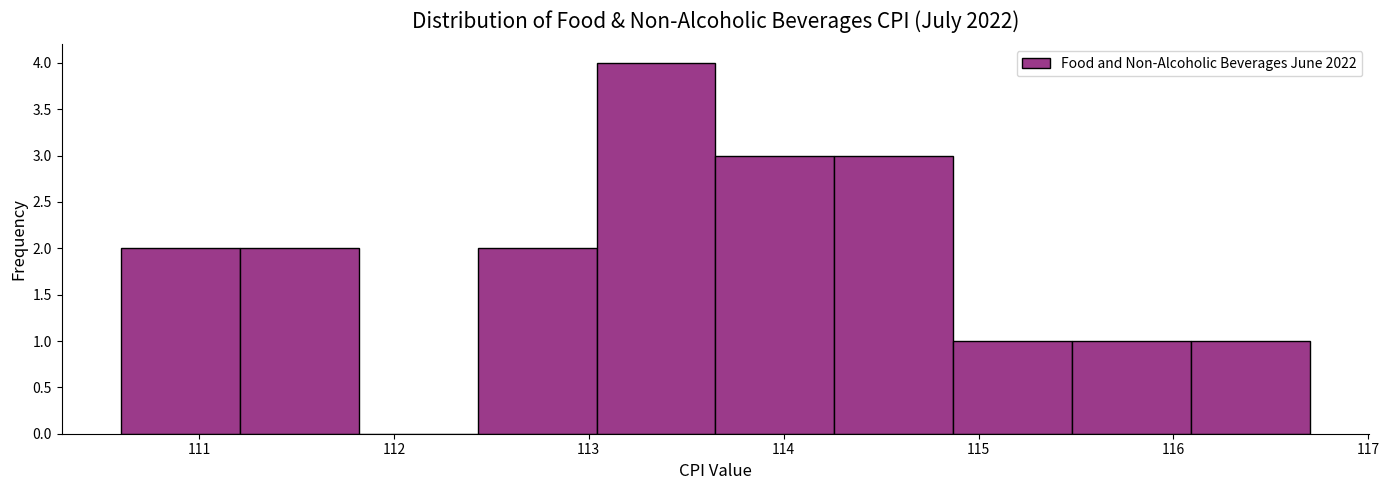

Reading left to right, list every bar in this chart as the range it spans on the x-axis followed by its height. Neither the bar edges nor the heights are printed on the chart, so give them approximately, as read against the axes.

110.60 to 111.21: 2
111.21 to 111.82: 2
111.82 to 112.43: 0
112.43 to 113.04: 2
113.04 to 113.65: 4
113.65 to 114.26: 3
114.26 to 114.87: 3
114.87 to 115.48: 1
115.48 to 116.09: 1
116.09 to 116.70: 1